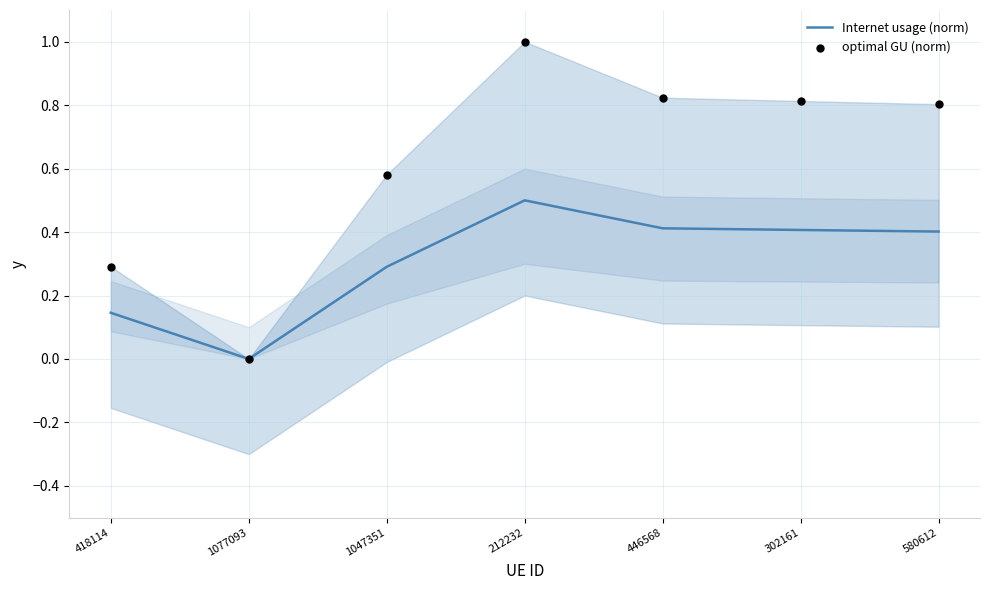

At which category is the sum across all series the highest?

212232